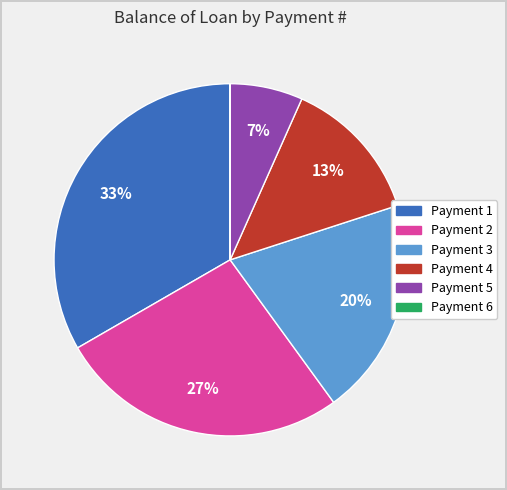

Is there a majority slice in this chart?

No